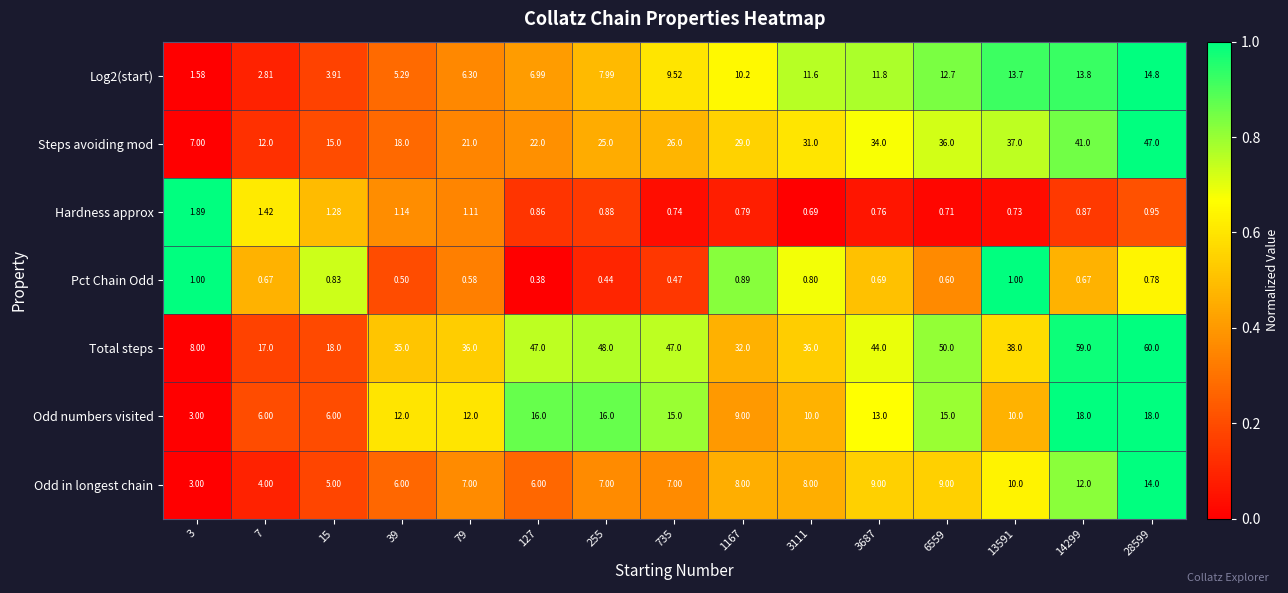

Is the value of Log2(start) at 6559 greater than the value of Odd numbers visited at 79?

Yes